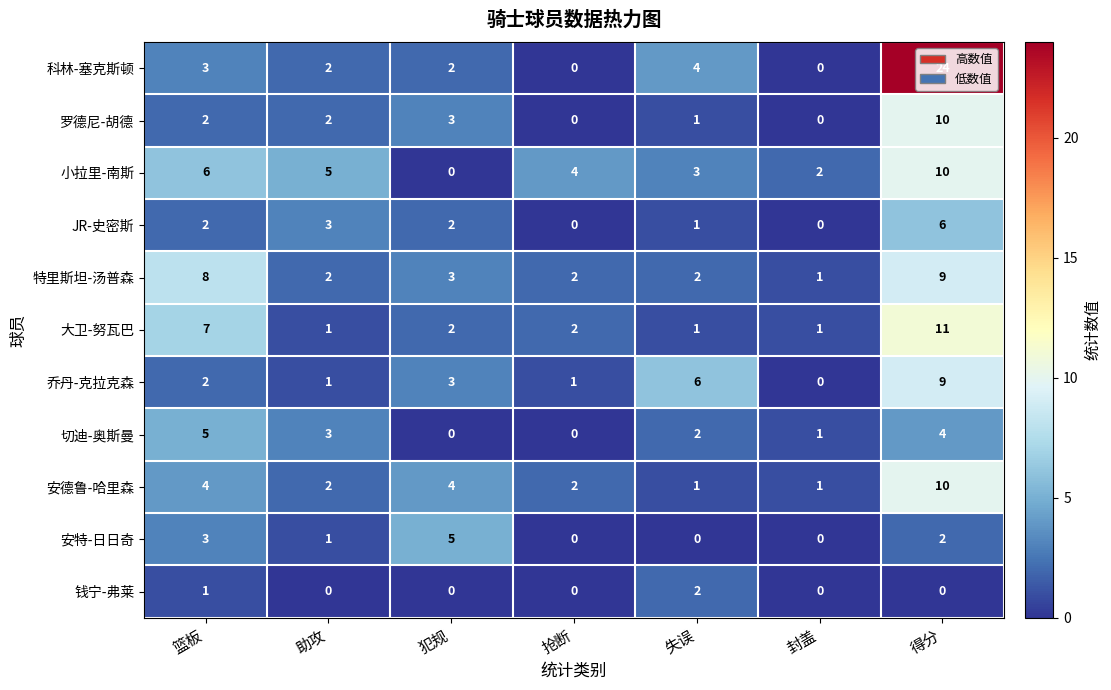

At which category is the sum across all series the highest?

得分